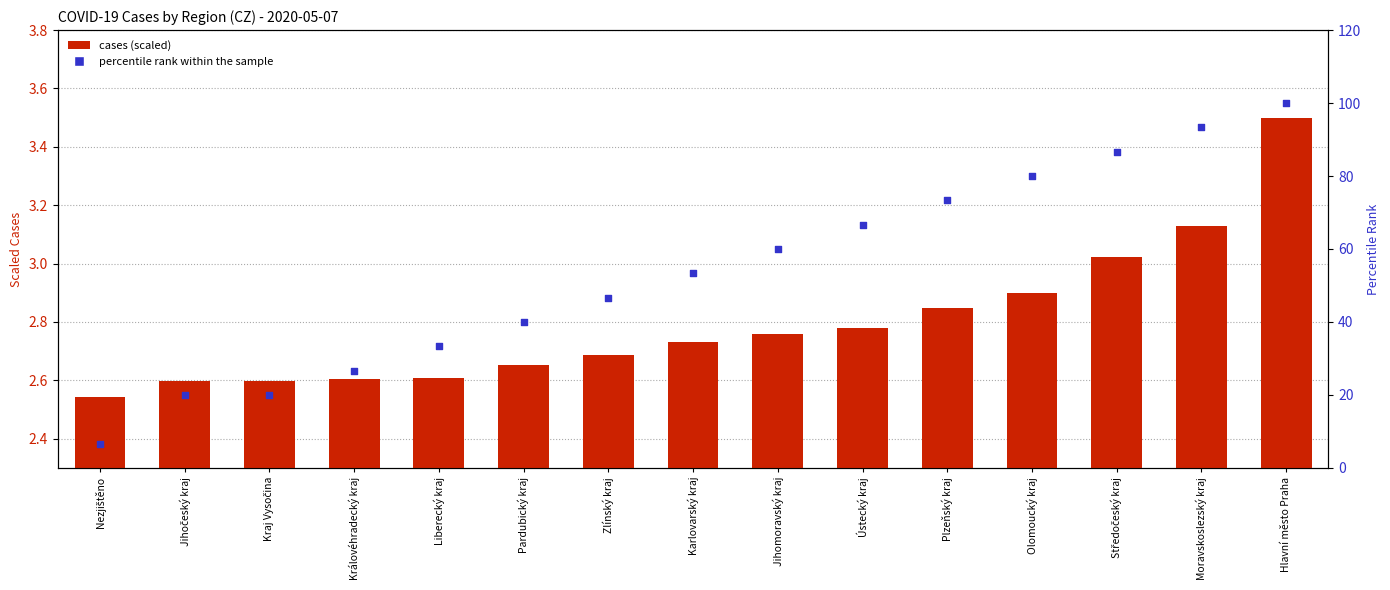

At which category is the sum across all series the highest?

Hlavní město Praha